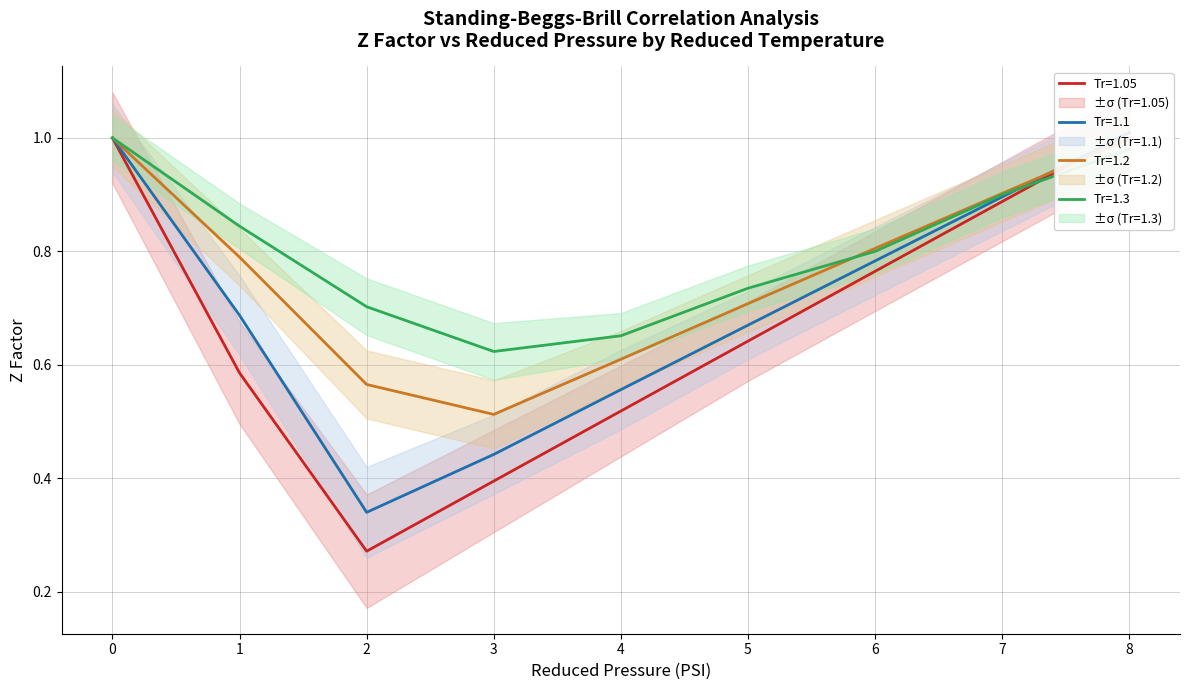

True or false: Tr=1.2 has more than 0 interior local peaks.

False